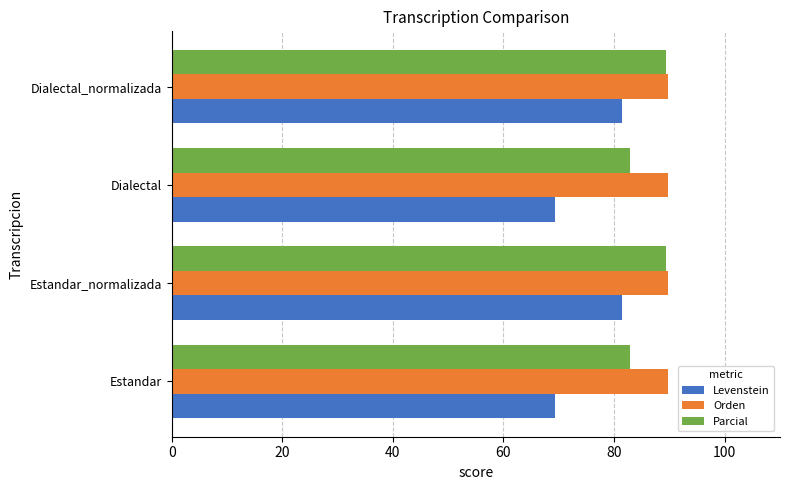

The Levenstein series shows 69.4 at Dialectal. True or false?

True